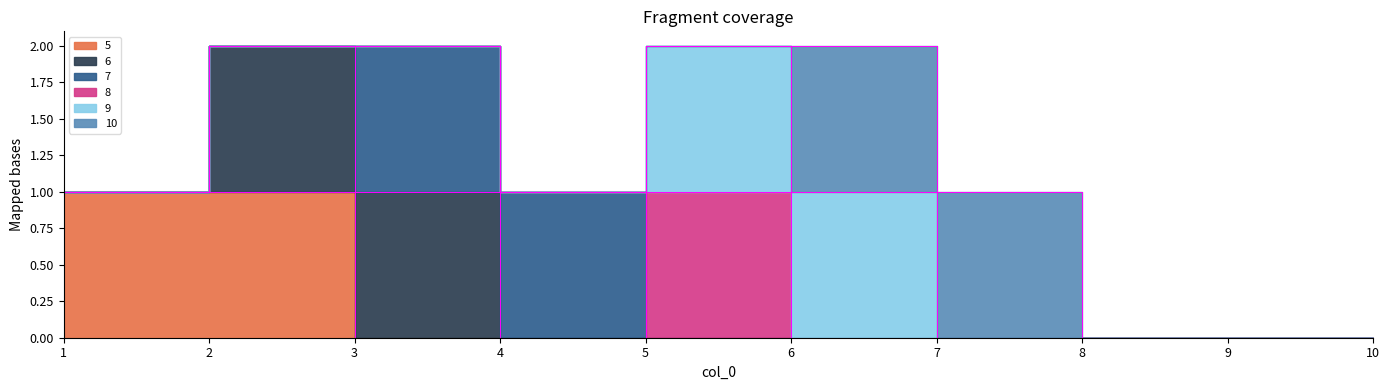

Which series ends up on top after the final intersection of 7 and 8?

8